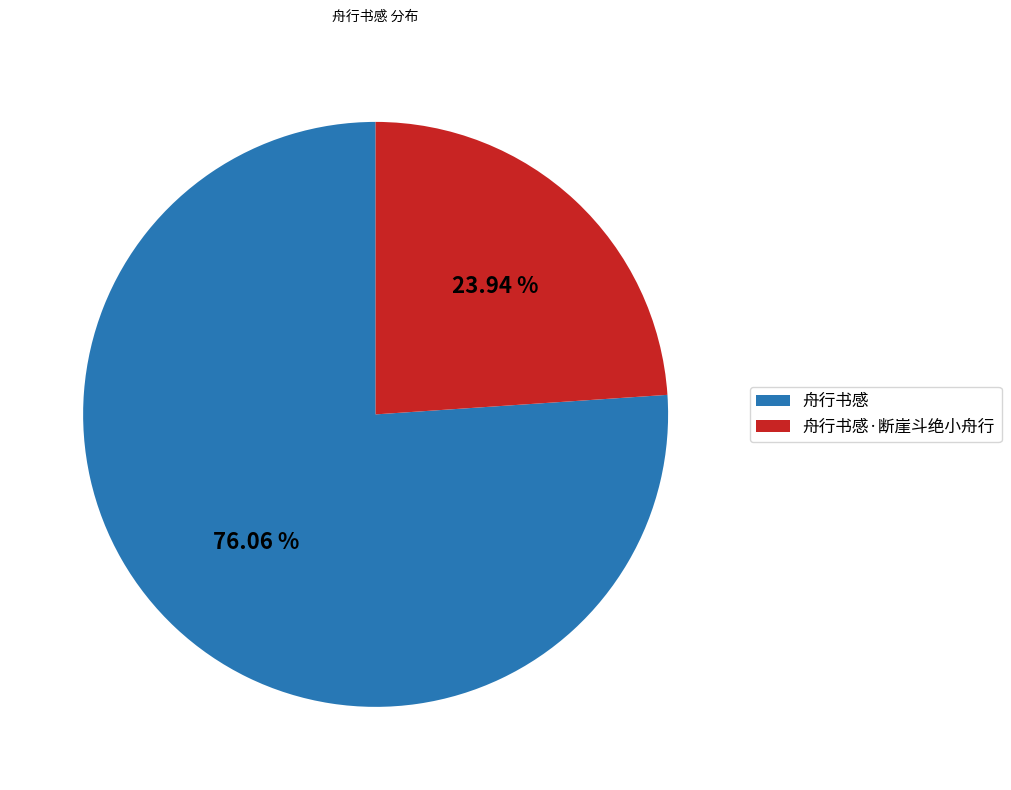

To the nearest percent, what percentage of the pie is 舟行书感·断崖斗绝小舟行?

24%